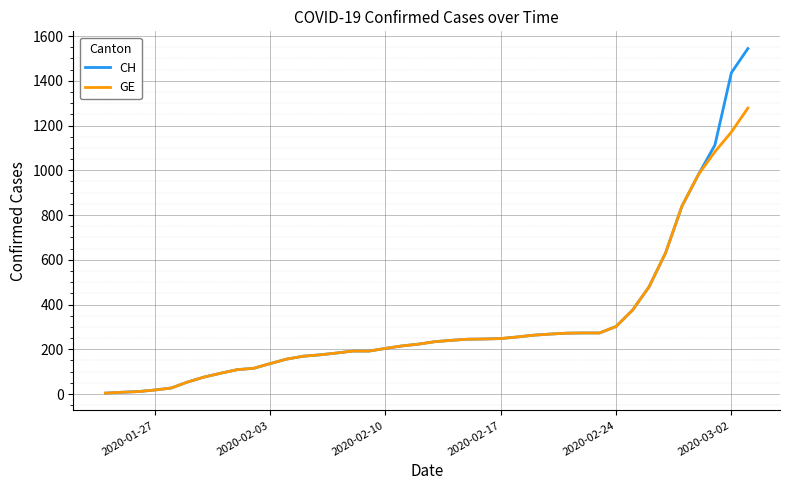

Rank the series by their maximum value, from lowest to highest.

GE, CH